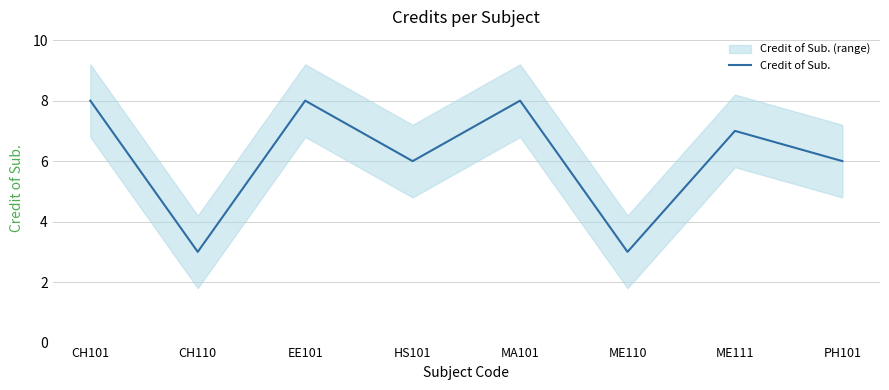

Approximately how many times larger is the value at ME111 compared to EE101?

0.9